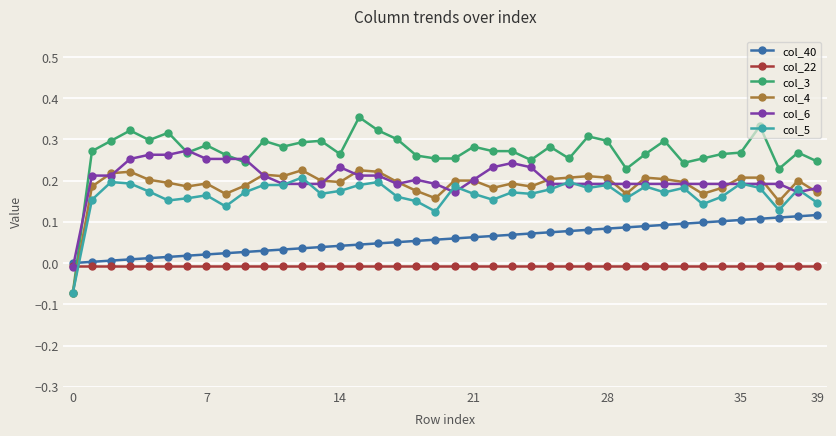

How many distinct data groups are displayed?

6